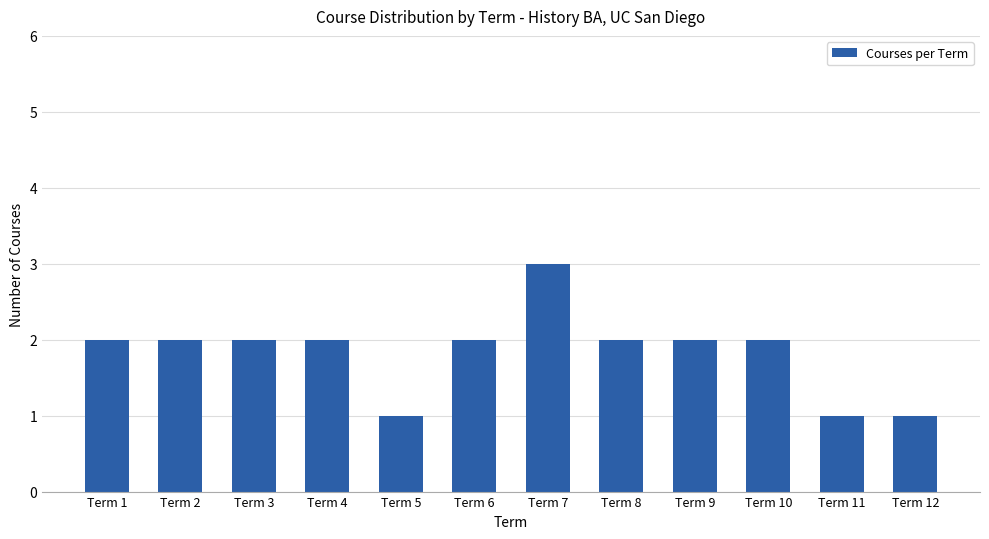

How many categories are shown in the chart?

12